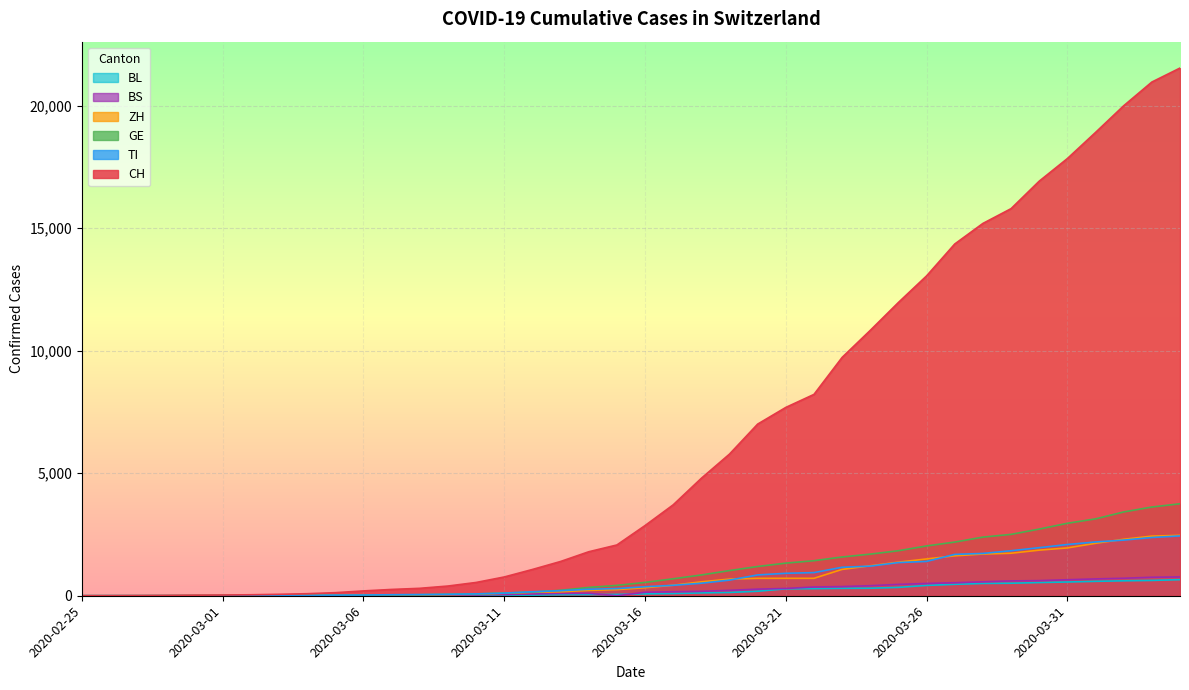

At which label is BL closest to 328?

2020-03-25